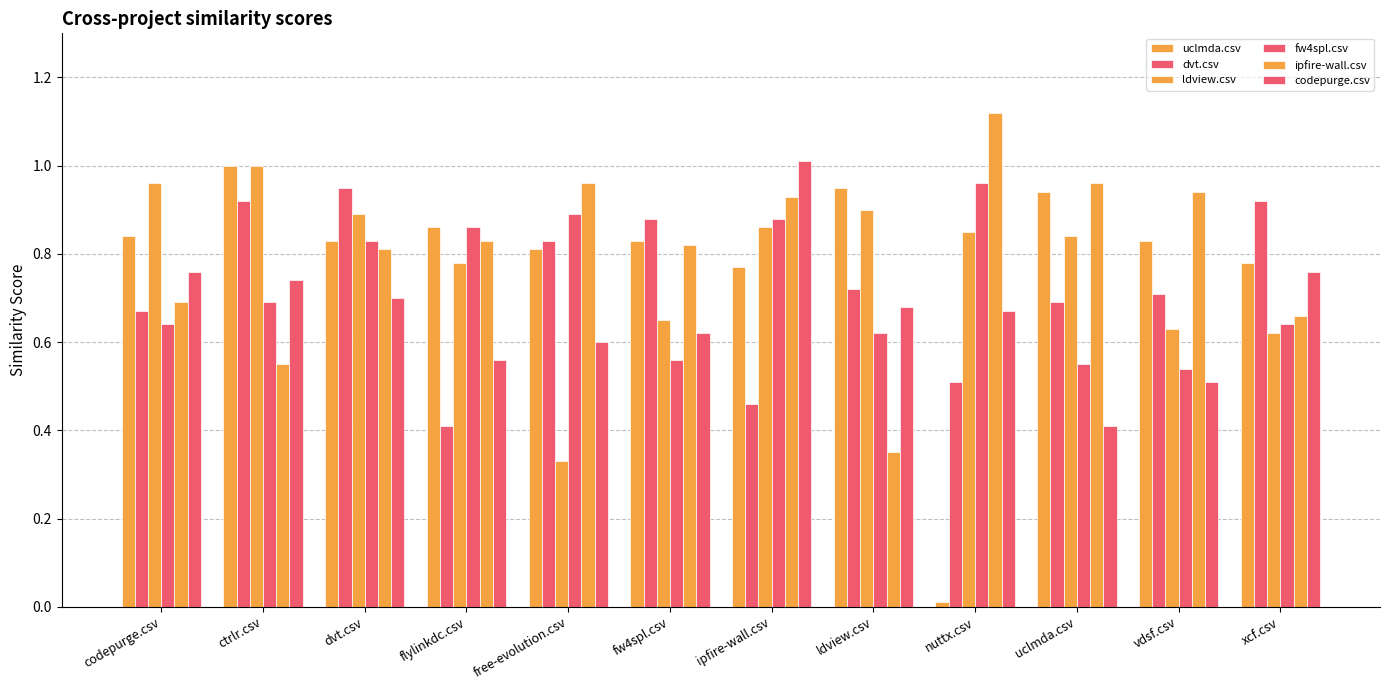

Is the value of codepurge.csv at free-evolution.csv greater than the value of ipfire-wall.csv at free-evolution.csv?

No